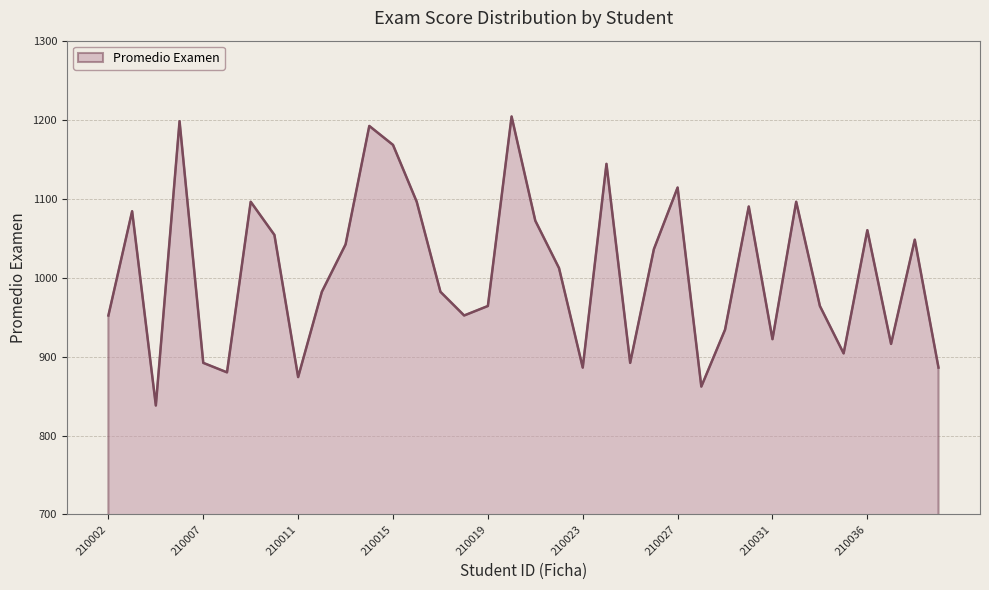

What is the maximum value shown in the chart?

1204